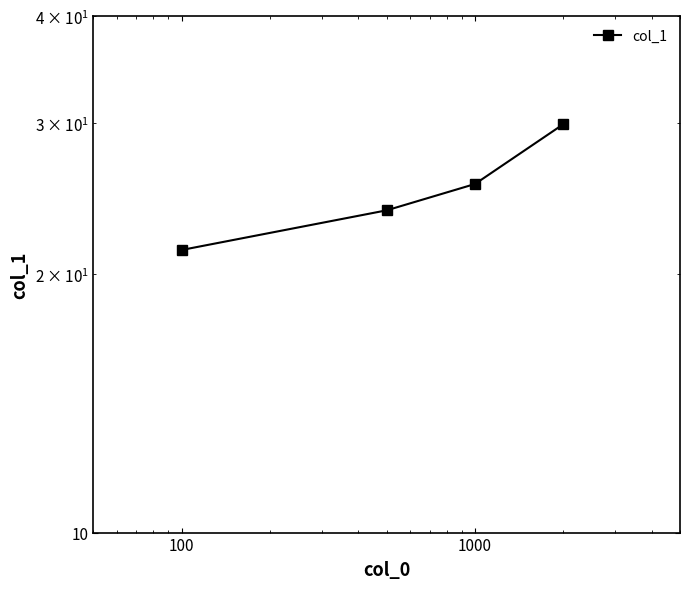

What is the change in value from 100 to 1000?

+4.4